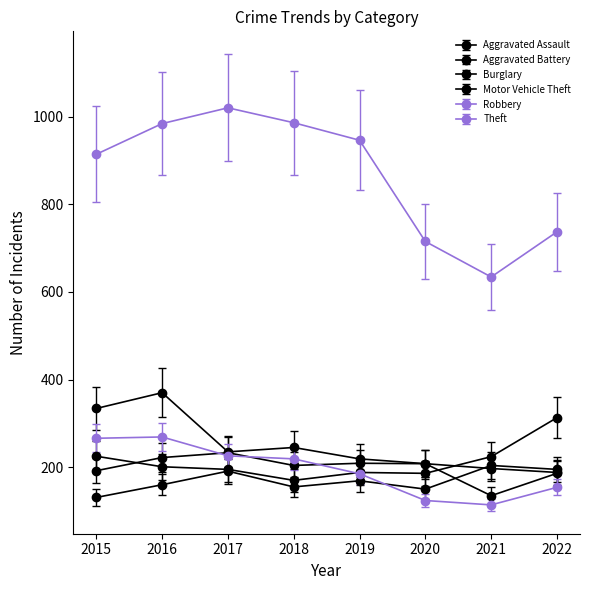

True or false: Robbery and Burglary cross at least once.

False